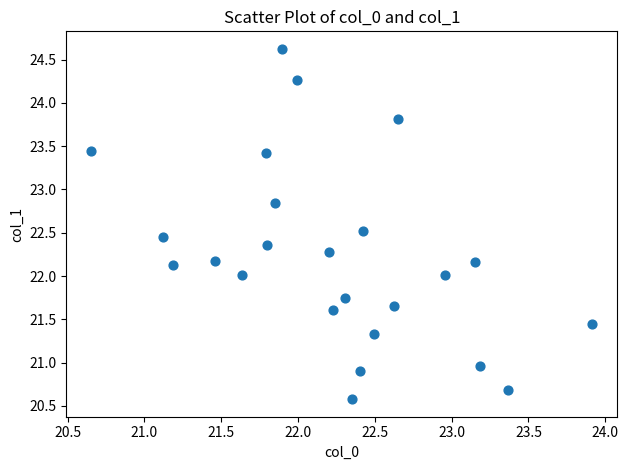

What is the range of Y values (max minus min)?

4.0